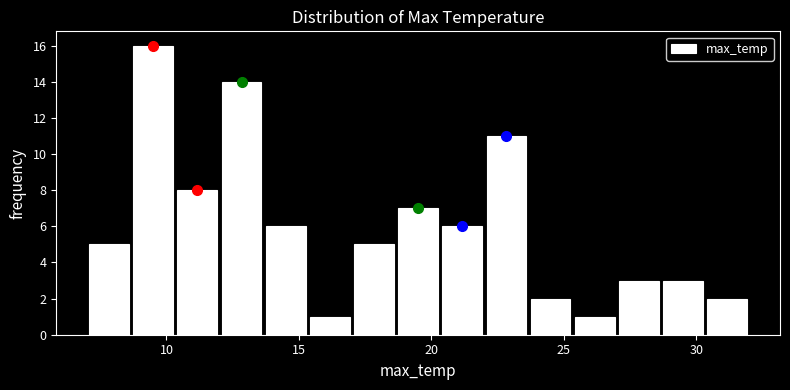

Read against the x-axis, roughly where is the centre of the tallest bar?

9.5